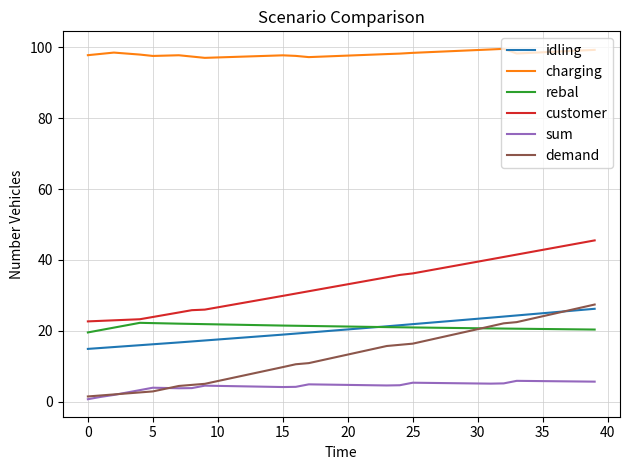

At how many categories does at least one series exceed 91?

40